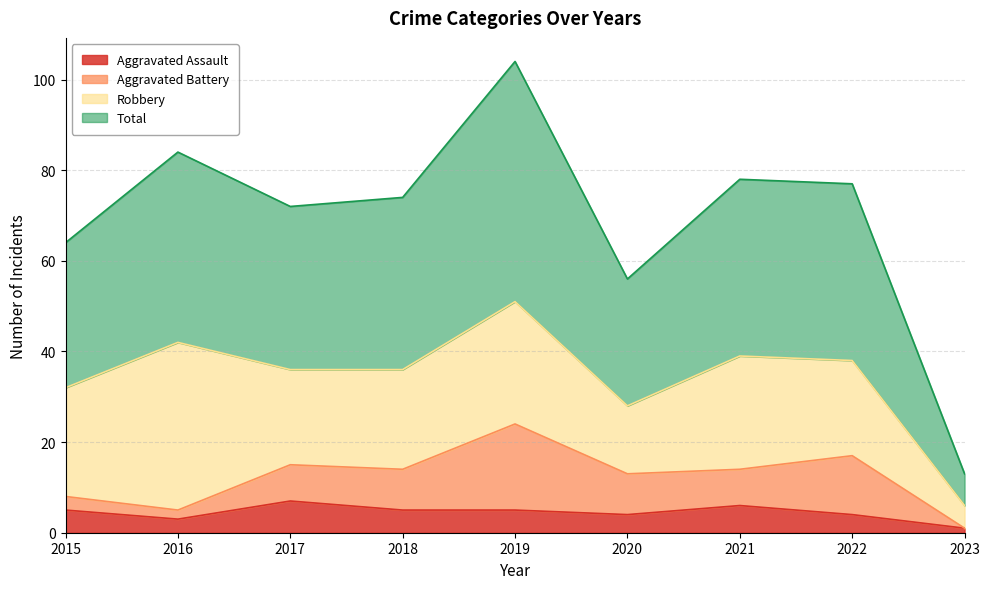

Between 2015 and 2022, which series saw the biggest shift?

Total